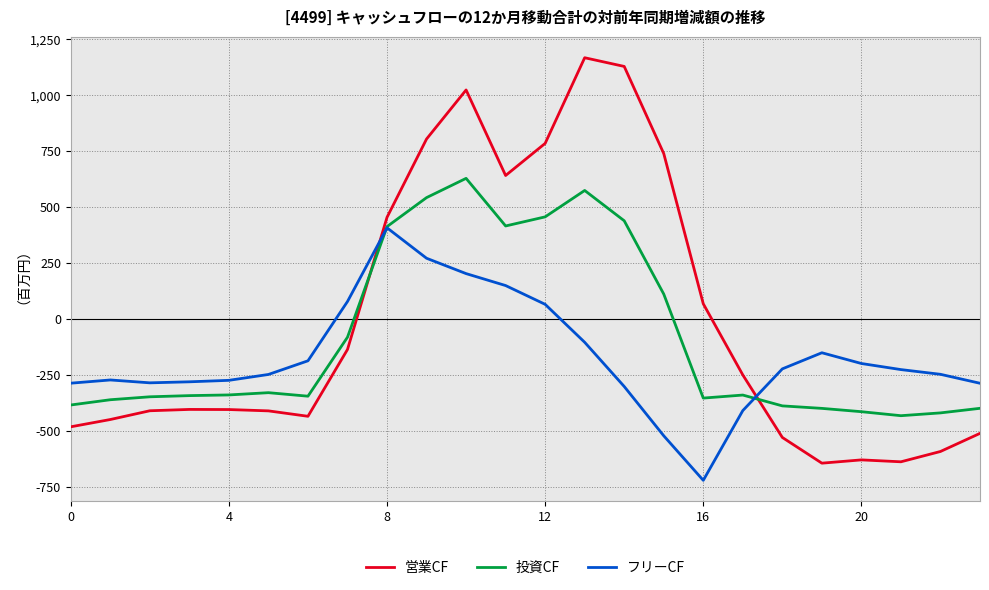

What is the minimum value shown in the chart?

-721.2